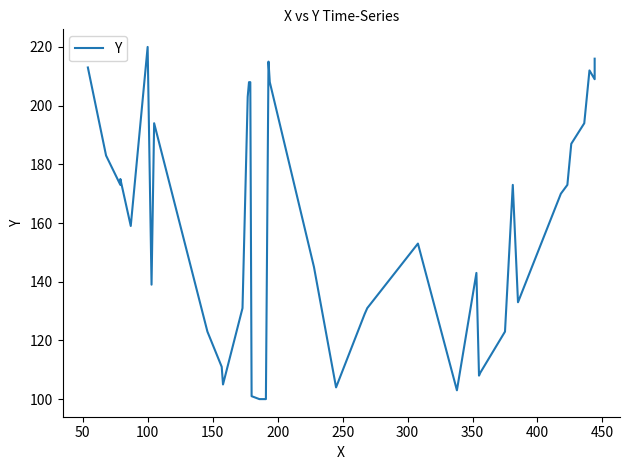

Is it true that the value at 14 is 115?

False